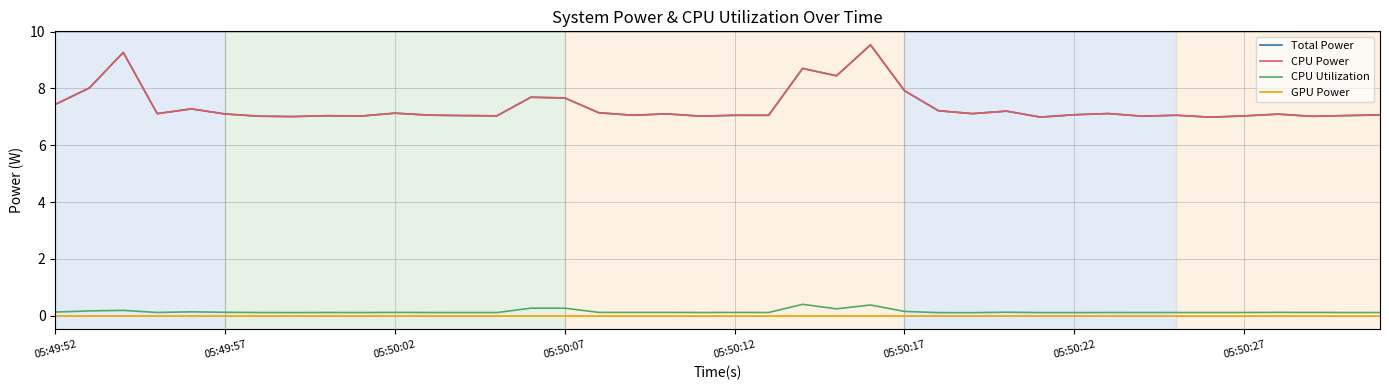

In CPU Utilization, how many points are higher than both neighbors (excluding endpoints)?

11